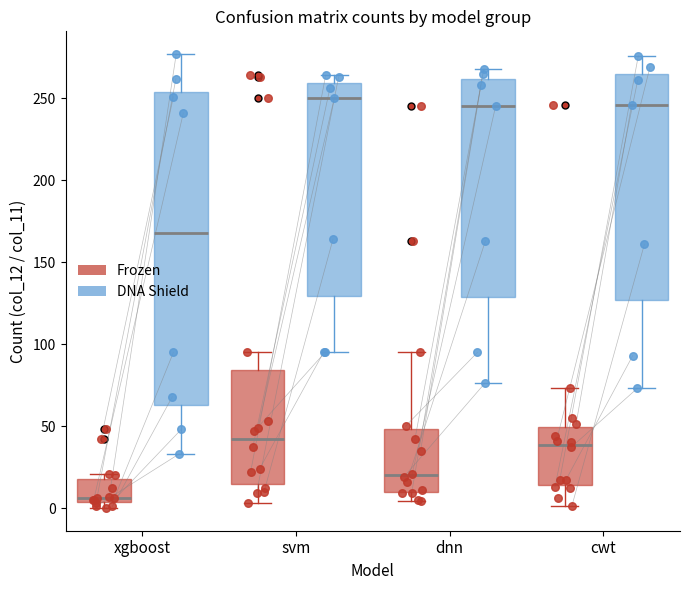

Reading left to right, read every box against the y-axis: the position of its median line, the range the box covers, and the ends of its whiskers. The values are not printed on the chart, so give them approximately, as read against the axis.

xgboost (Frozen): median 5 (just above the box's lower edge), box 5 to 20, whiskers 0 to 20 (just above the box's upper edge)
xgboost (DNA Shield): median 170, box 65 to 255, whiskers 35 to 275
svm (Frozen): median 40, box 15 to 85, whiskers 5 to 95
svm (DNA Shield): median 250, box 130 to 260, whiskers 95 to 265
dnn (Frozen): median 20, box 10 to 50, whiskers 5 to 95
dnn (DNA Shield): median 245, box 130 to 260, whiskers 75 to 270
cwt (Frozen): median 40, box 15 to 50, whiskers 0 to 75
cwt (DNA Shield): median 245, box 125 to 265, whiskers 75 to 275